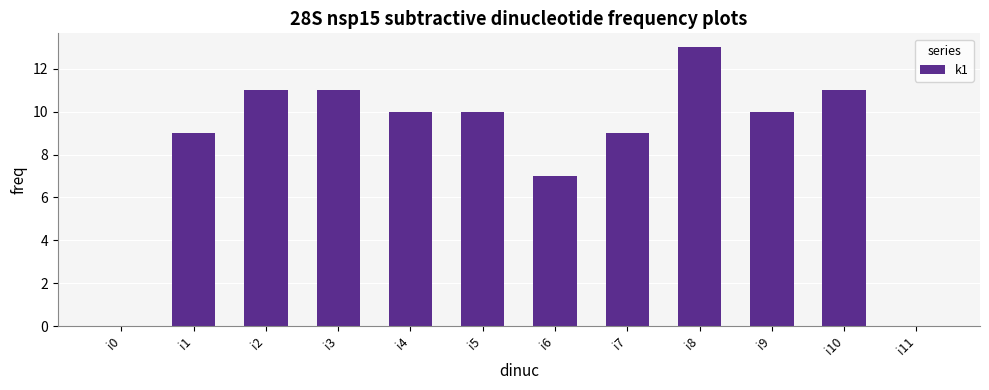

Reading left to right, list all the values displayed in this chart.

0	9	11	11	10	10	7	9	13	10	11	0